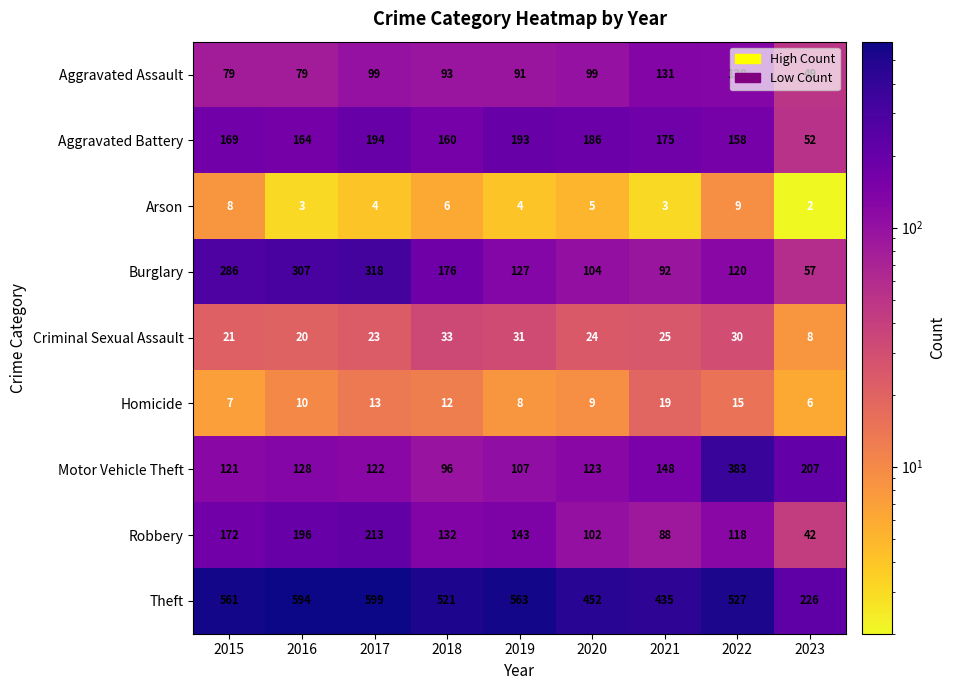

List the series in order of their peak value, lowest first.

Arson, Homicide, Criminal Sexual Assault, Aggravated Assault, Aggravated Battery, Robbery, Burglary, Motor Vehicle Theft, Theft